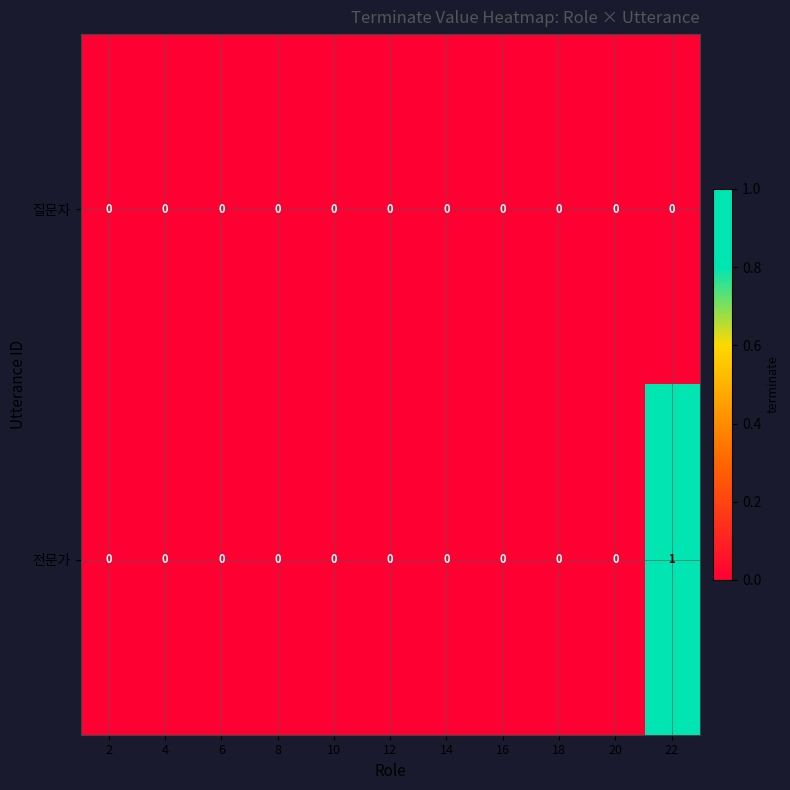

Reading right to left, list all the values displayed in this chart.

질문자: 0	0	0	0	0	0	0	0	0	0	0
전문가: 1	0	0	0	0	0	0	0	0	0	0